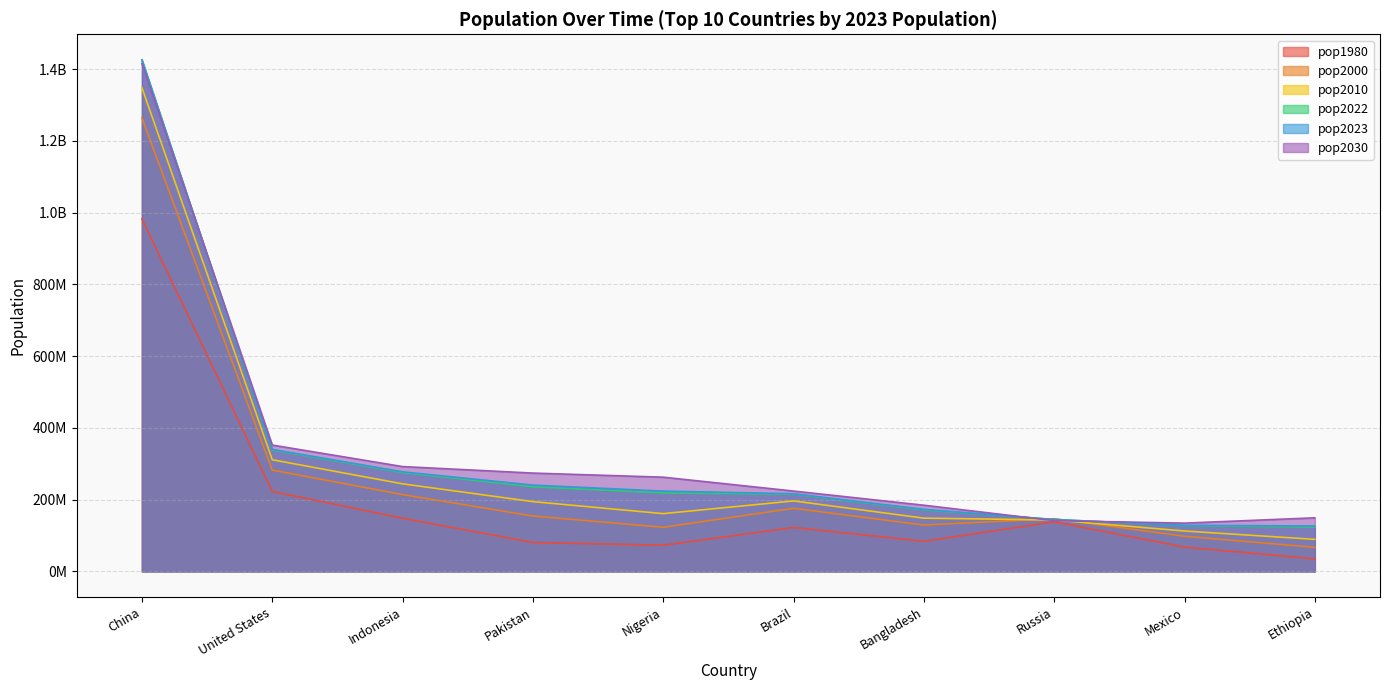

How many data points in pop1980 are less than 122288383?

5